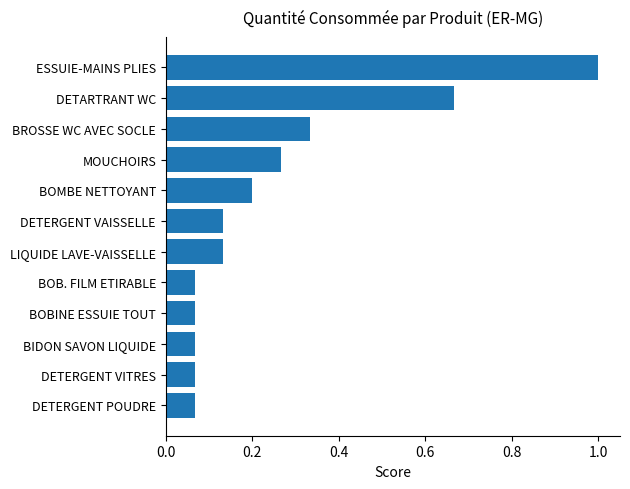

The chart shows a value of 0.2 at BOMBE NETTOYANT. True or false?

True